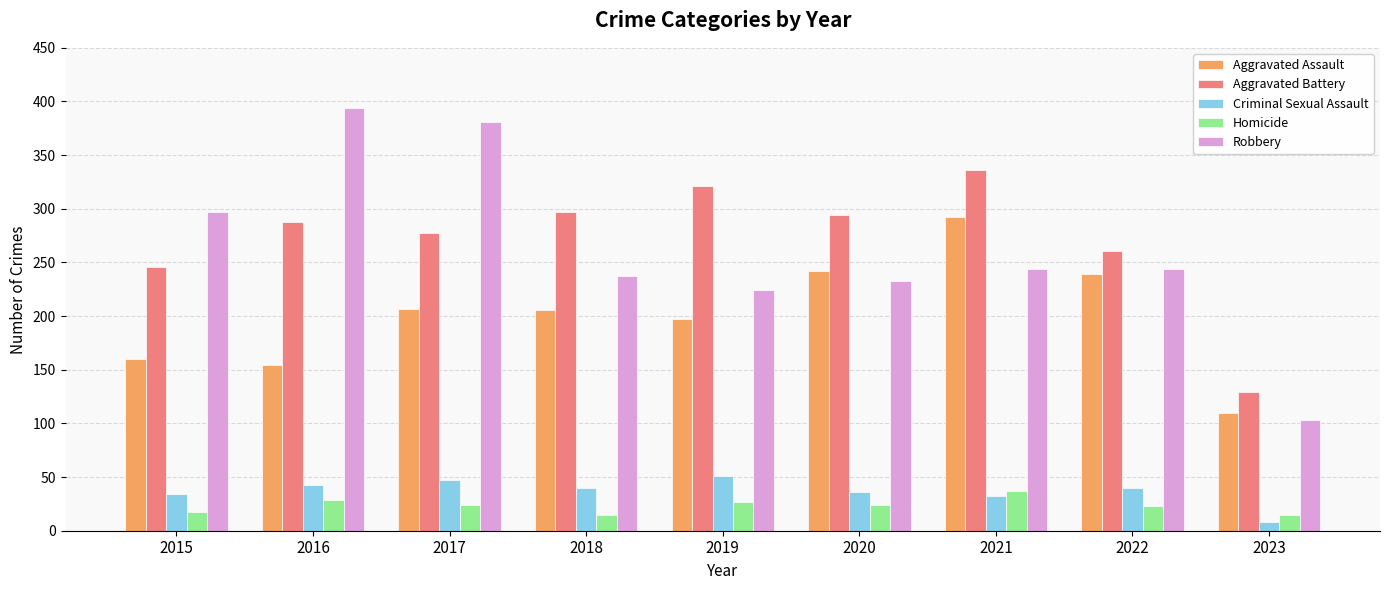

At how many categories does at least one series exceed 315?

4